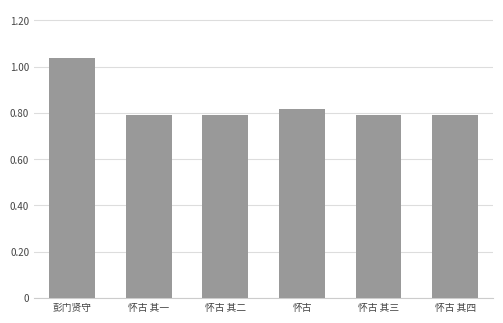

Does the chart contain any negative values?

No